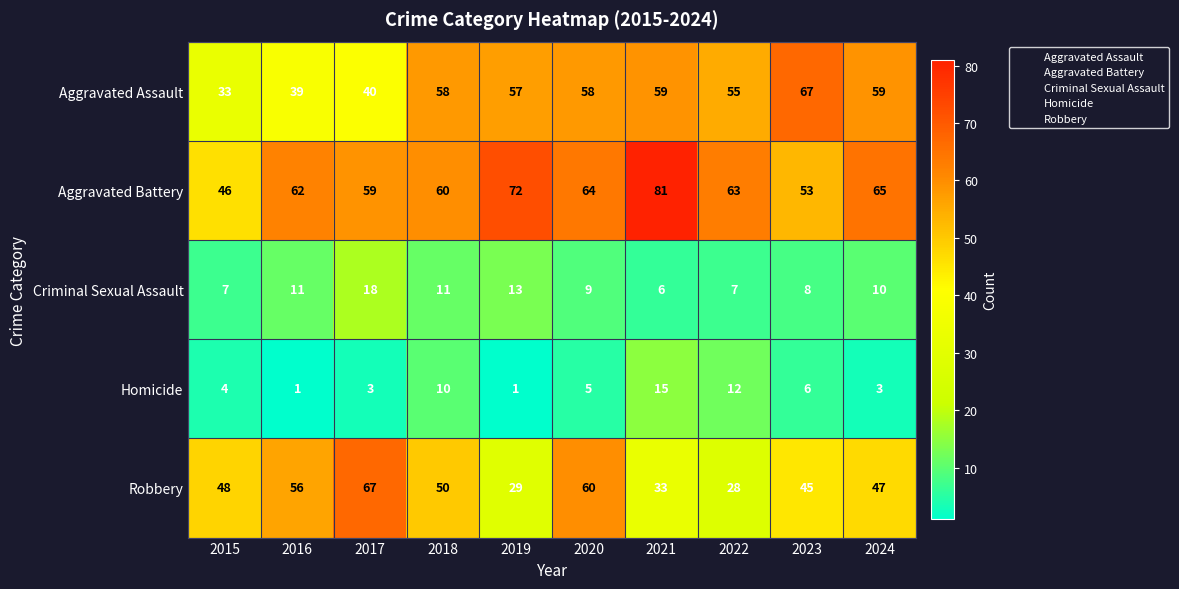

What is the minimum value for Aggravated Battery?

46